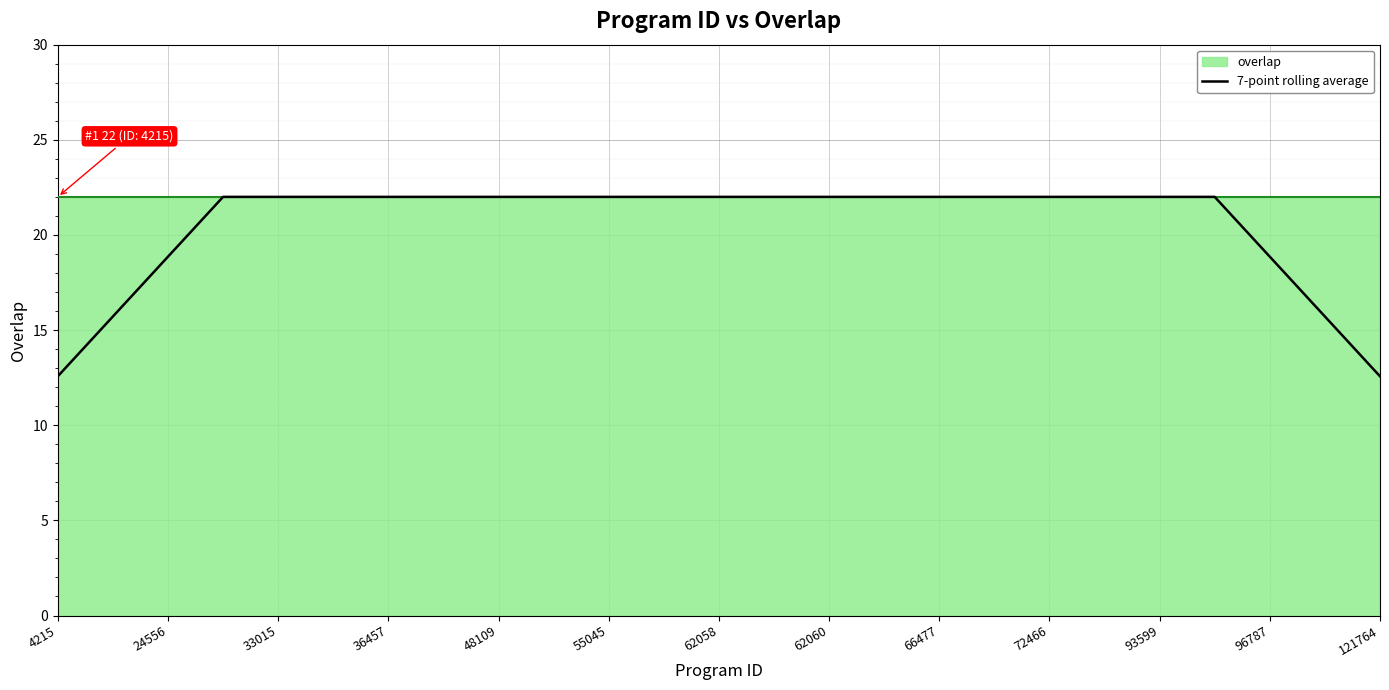

Does the chart display data point markers on the line(s)?

No